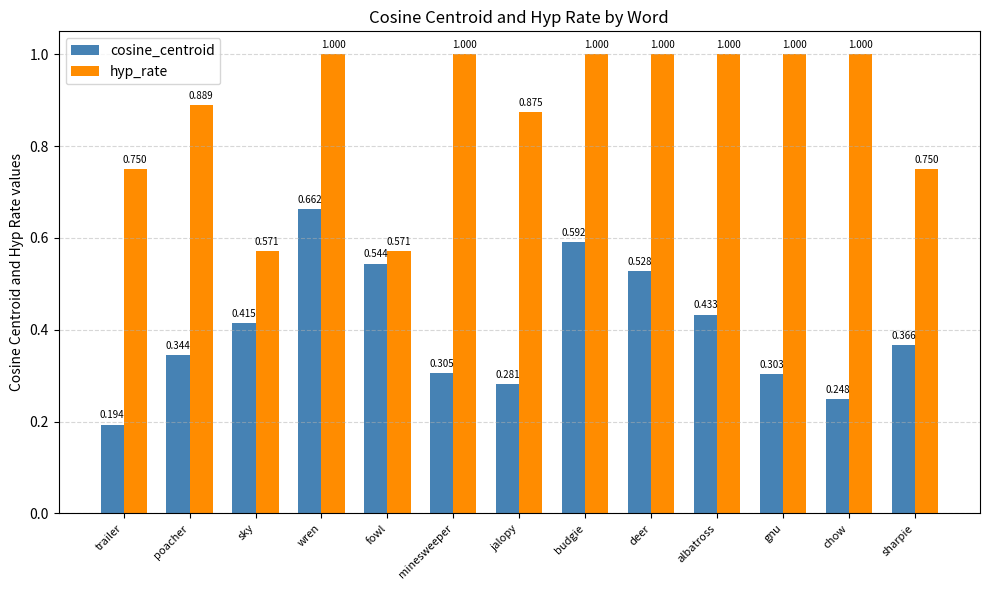

What is the highest value of the hyp_rate series?

1.0